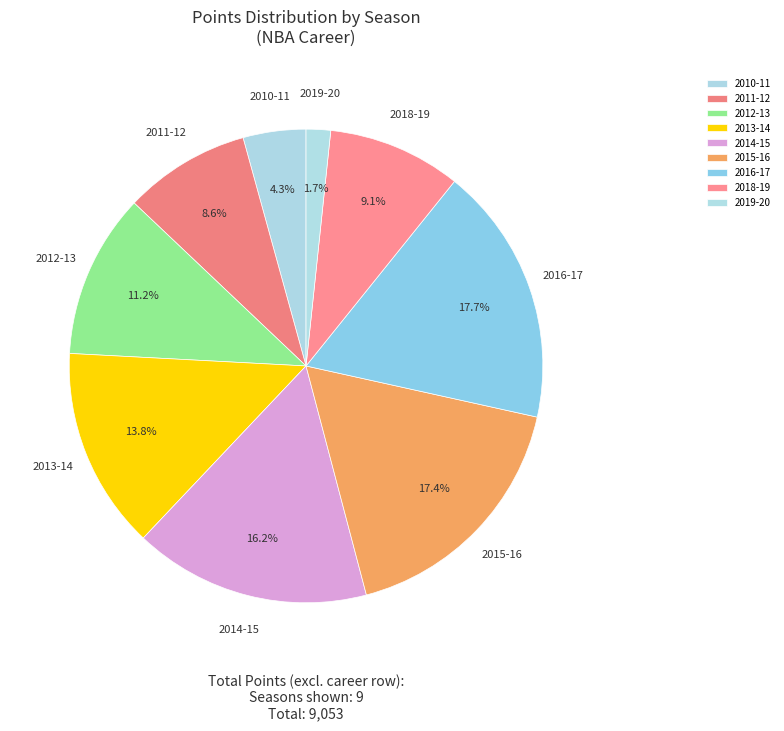

True or false: 2011-12 accounts for 9% of the total.

True